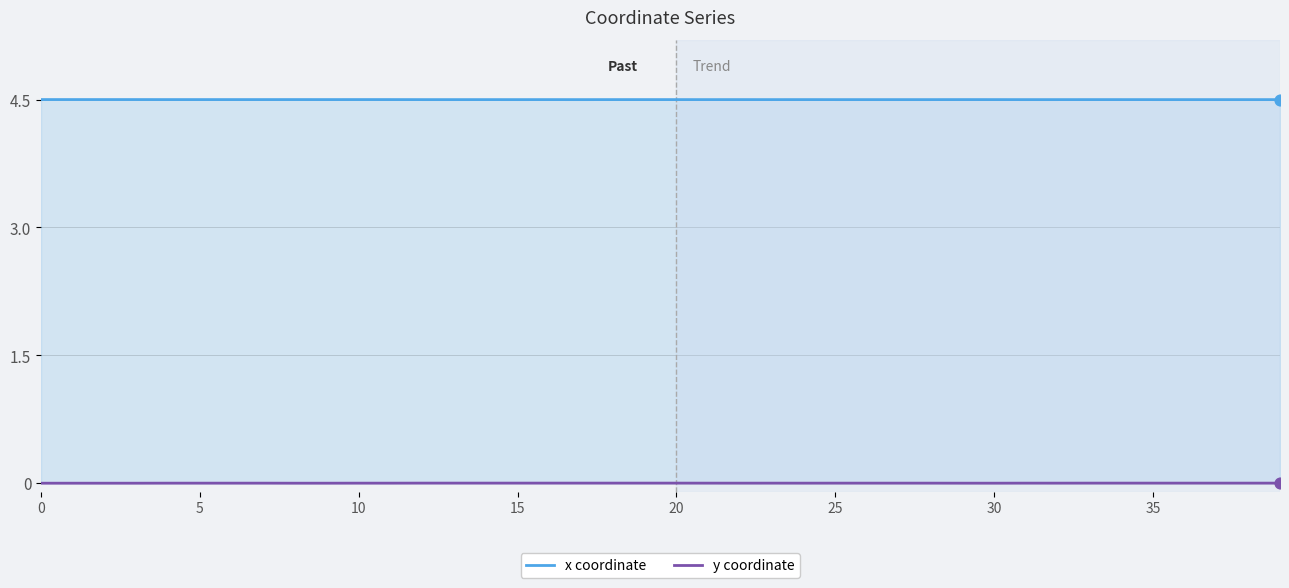

At how many categories does at least one series exceed 0?

40